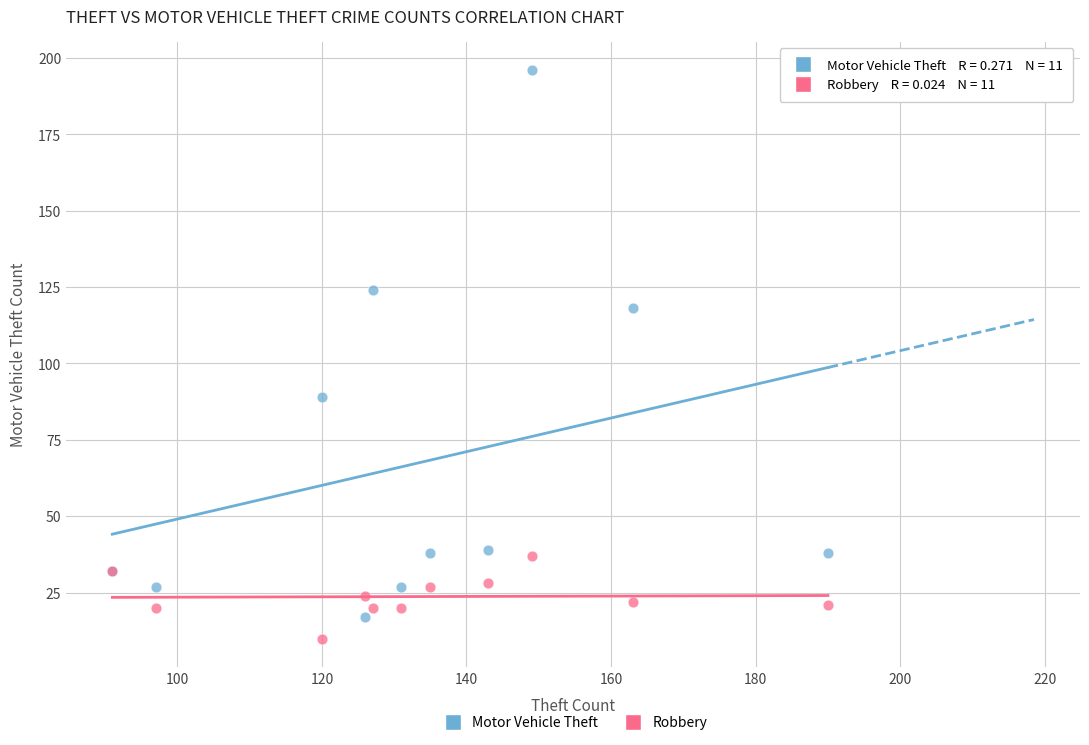

In the Motor Vehicle Theft series, what Y value is closest to 106?

118